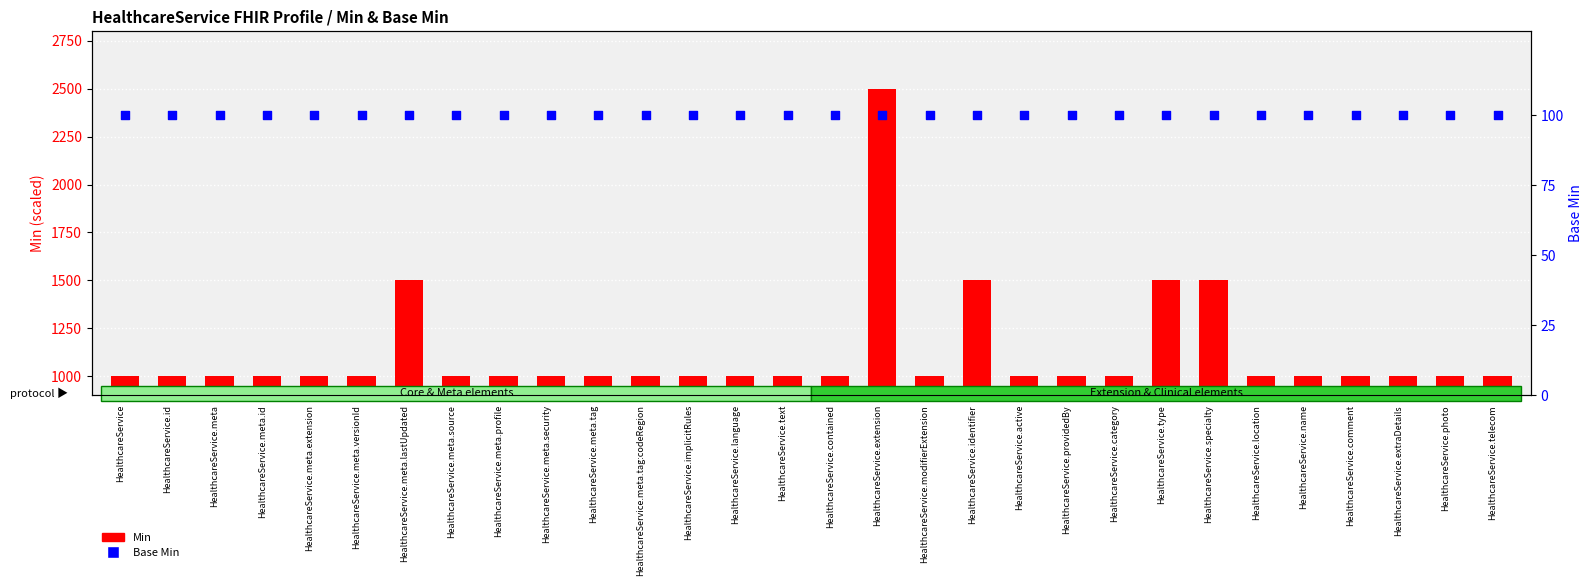

At how many categories does at least one series exceed 646?

30